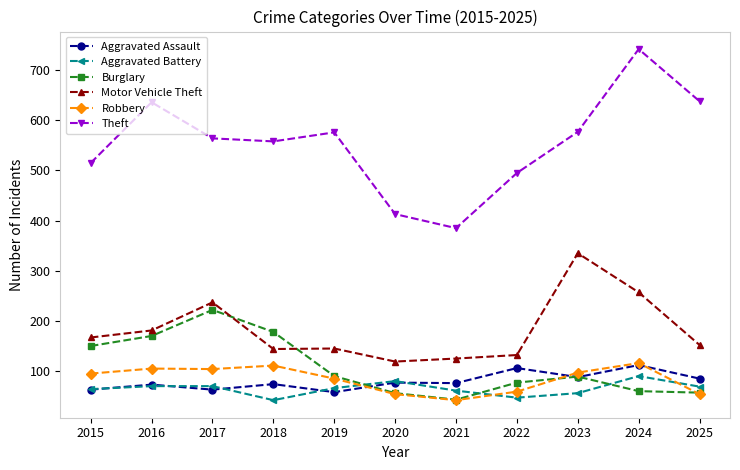

How many categories are shown in the chart?

11